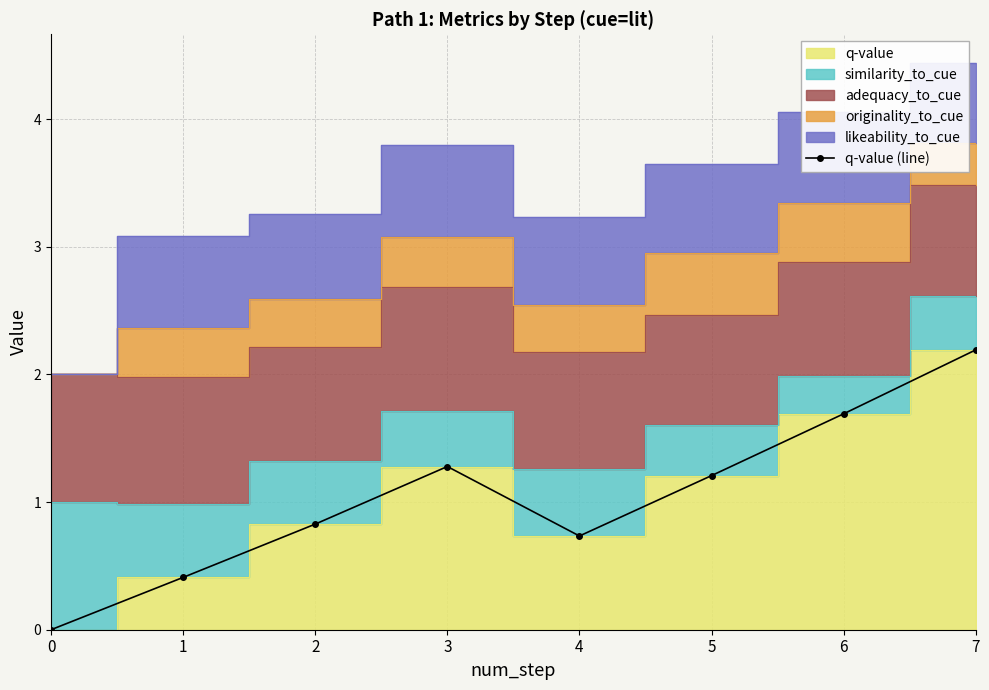

The chart shows a value of 1.2 at 2. True or false?

False